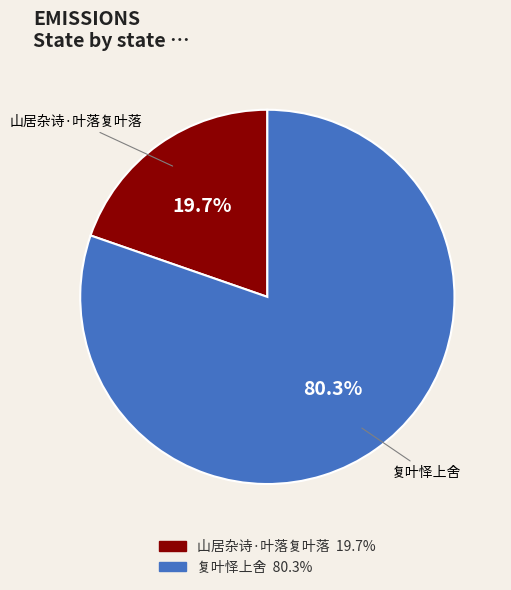

How many segments does this pie chart have?

2